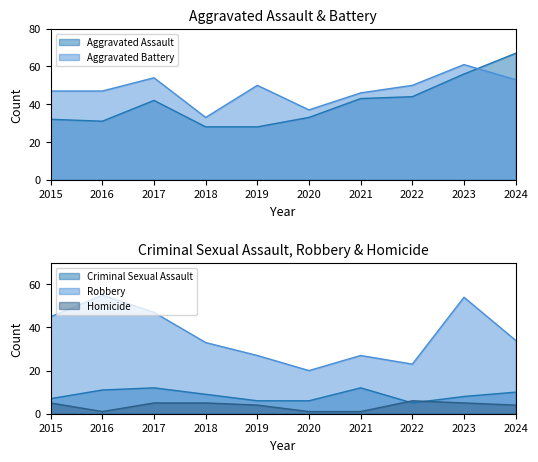

At which category is the sum across all series the highest?

2023